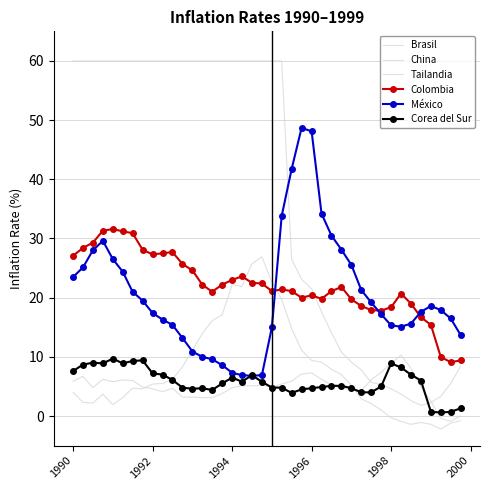

What is the difference between the second highest and minimum values in the Corea del Sur series?

8.8